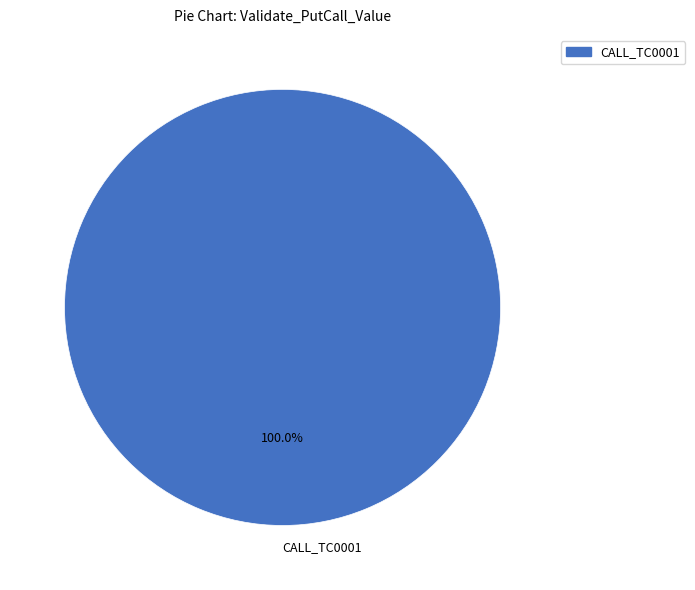

Count the number of slices in the pie.

1